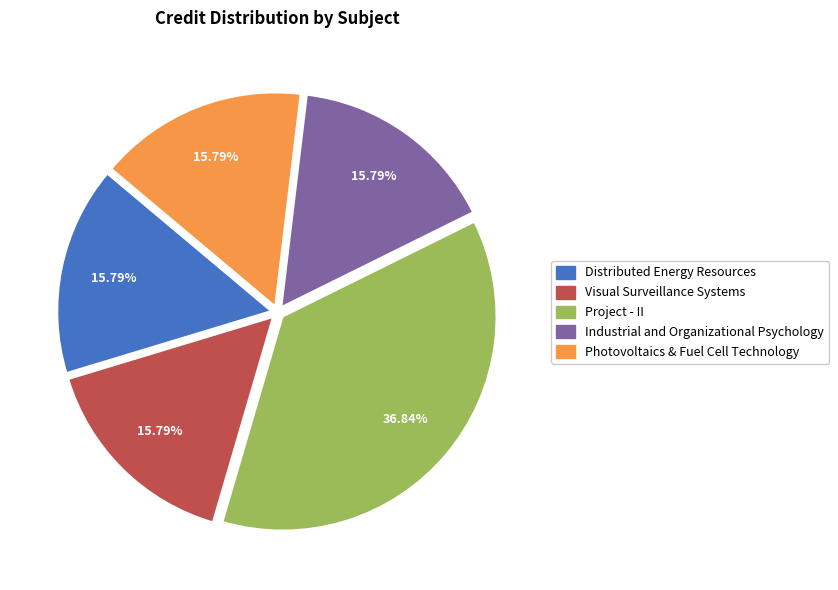

What portion of the pie excludes Photovoltaics & Fuel Cell Technology?

84.2%